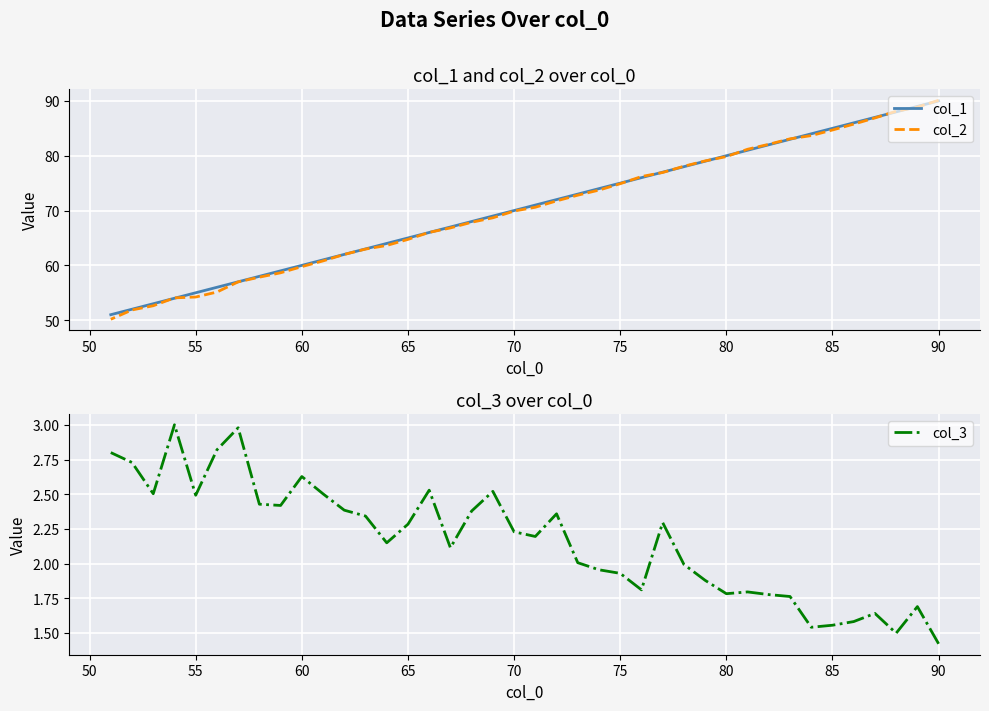

List the series in order of their peak value, lowest first.

col_3, col_1, col_2